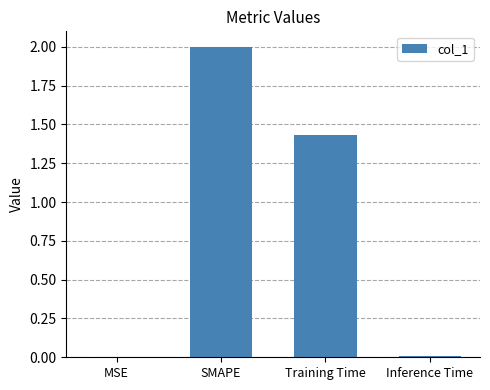

What is the sum of all values?

3.4